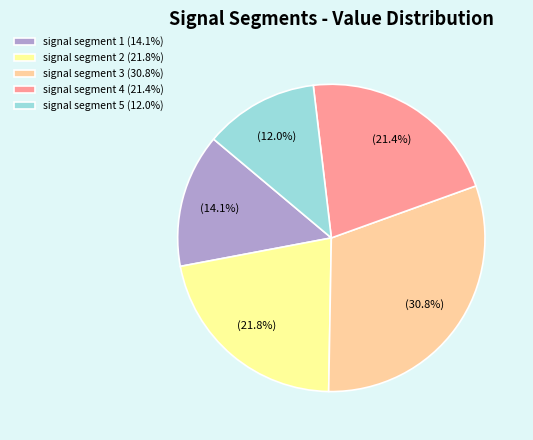

Is the sum of signal segment 1 and signal segment 5 greater than half?

No